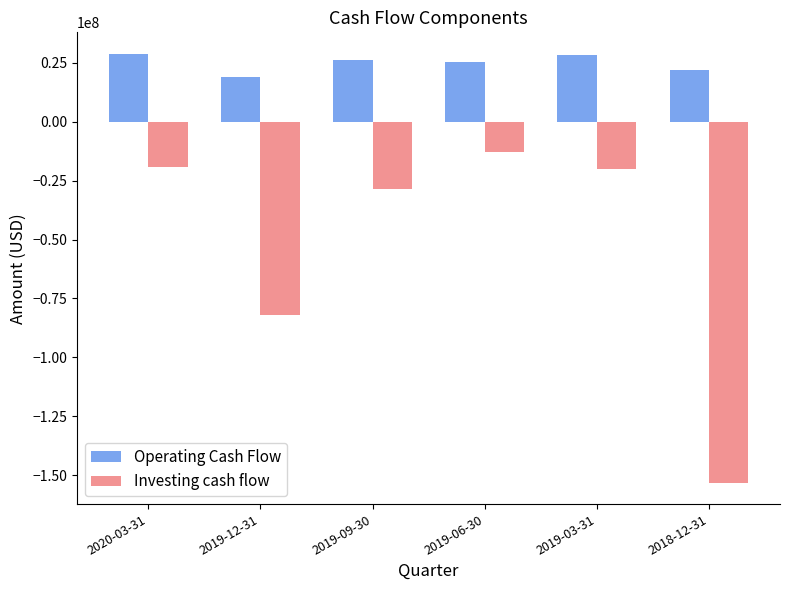

Rank the series by their maximum value, from highest to lowest.

Operating Cash Flow, Investing cash flow